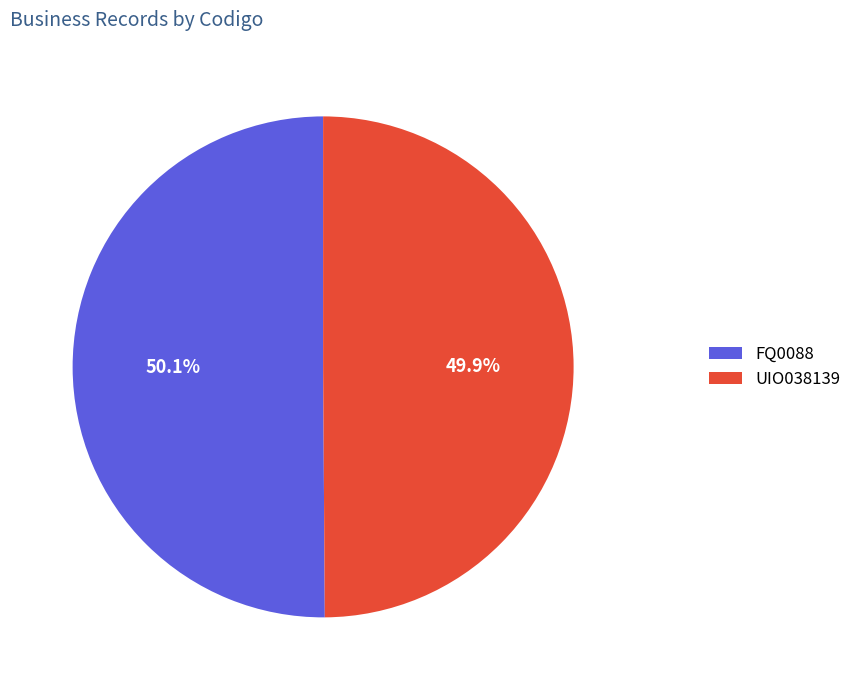

Approximately how many times larger is the value at FQ0088 compared to UIO038139?

1.0